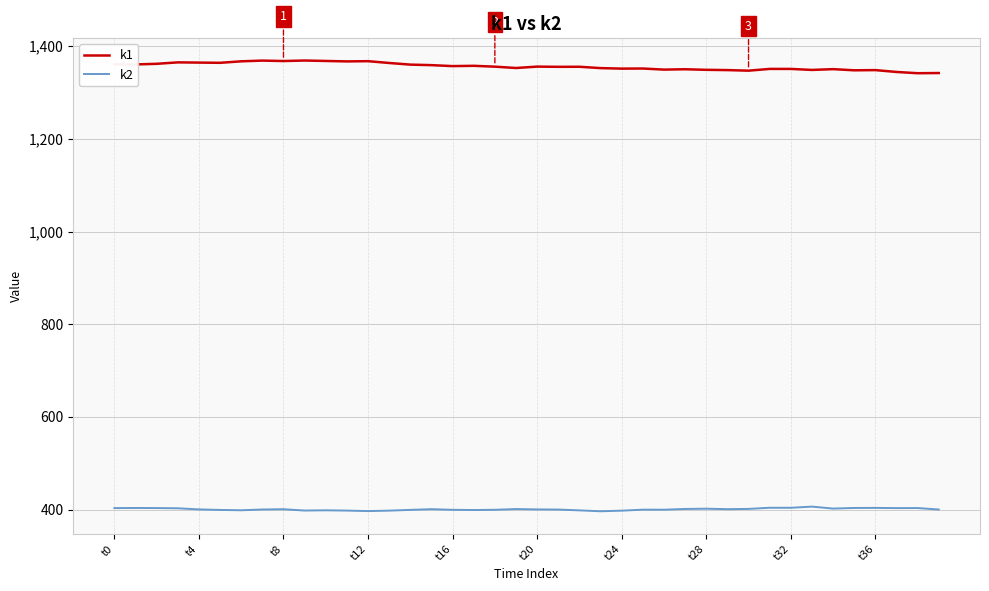

List the series in order of their peak value, highest first.

k1, k2